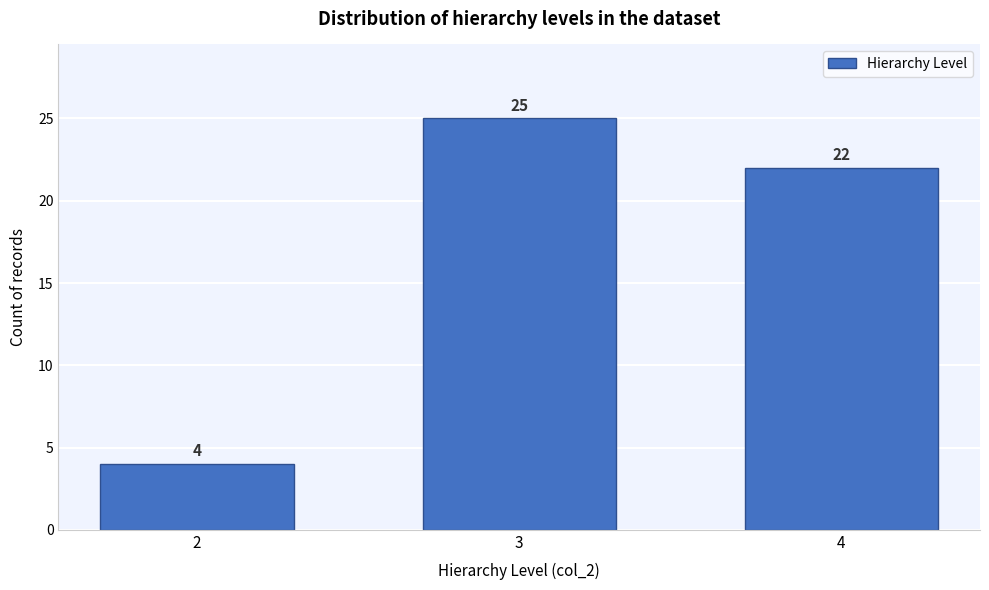

Reading right to left, list all the values displayed in this chart.

22	25	4